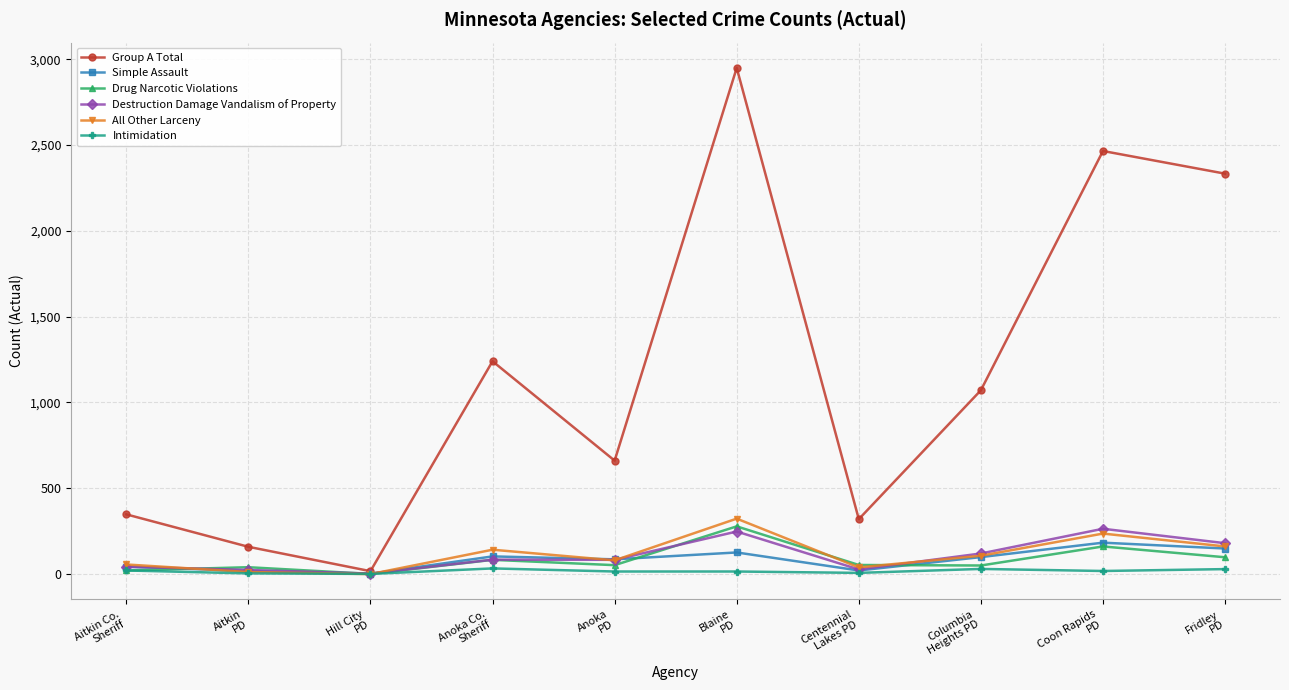

Which series has the largest total across all categories?

Group A Total